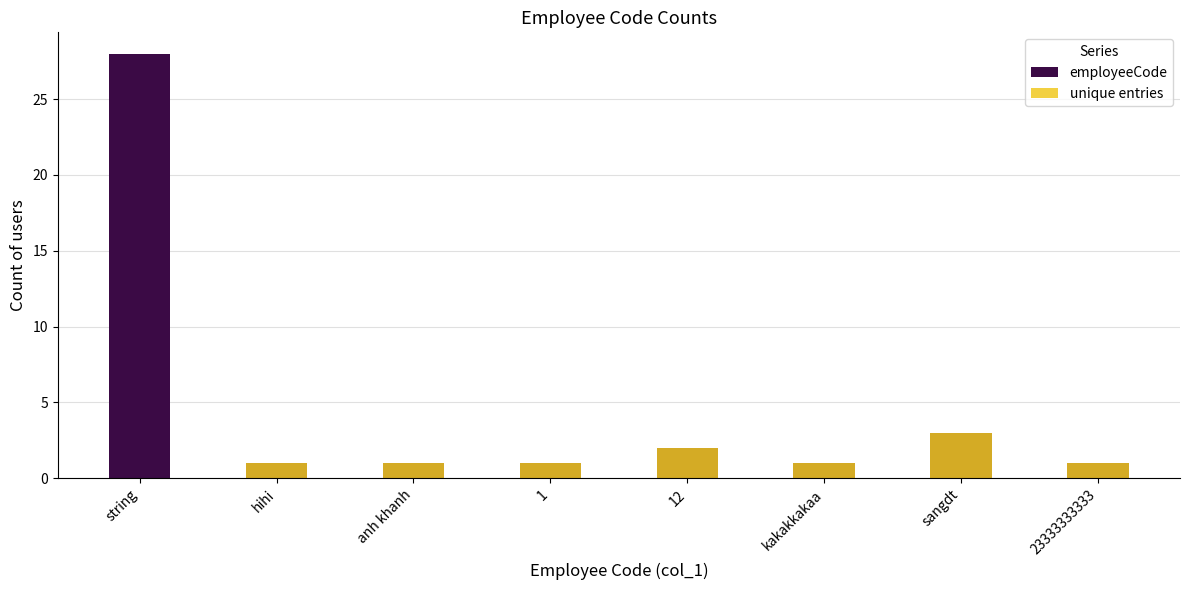

At how many categories does at least one series exceed 8?

1